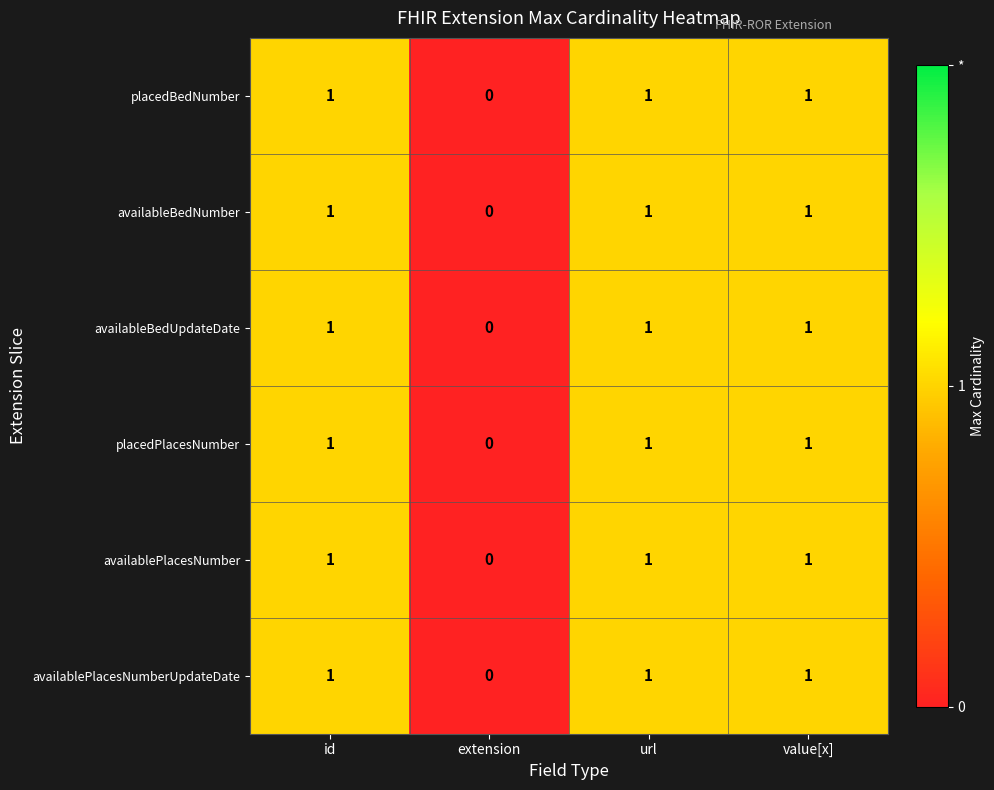

Reading left to right, extract all data points from this chart.

placedBedNumber: 1	0	1	1
availableBedNumber: 1	0	1	1
availableBedUpdateDate: 1	0	1	1
placedPlacesNumber: 1	0	1	1
availablePlacesNumber: 1	0	1	1
availablePlacesNumberUpdateDate: 1	0	1	1